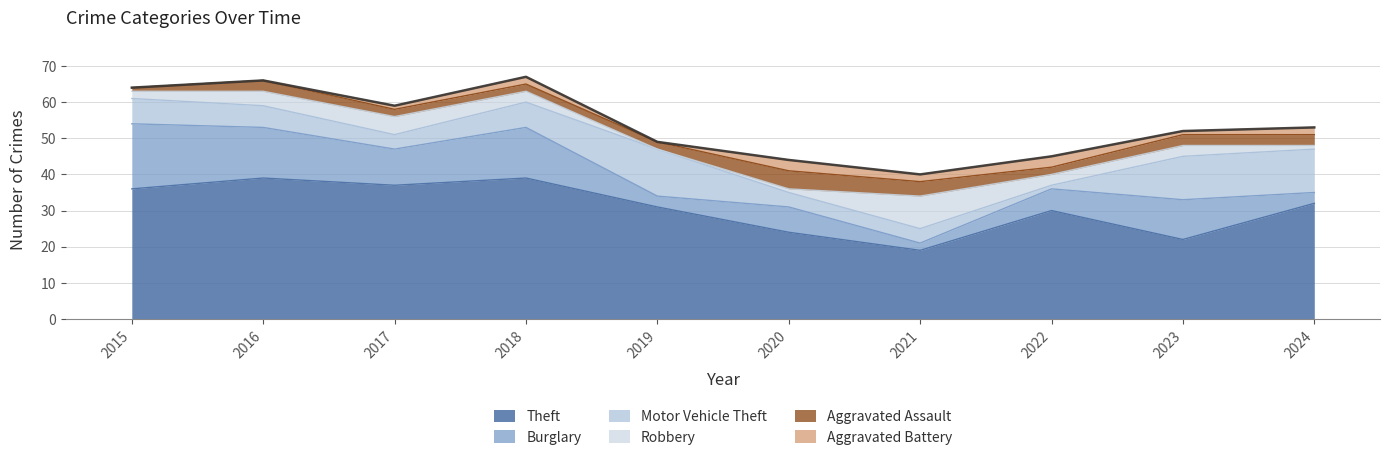

Reading left to right, extract all data points from this chart.

Theft: 36	39	37	39	31	24	19	30	22	32
Burglary: 18	14	10	14	3	7	2	6	11	3
Motor Vehicle Theft: 7	6	4	7	13	4	4	1	12	12
Robbery: 2	4	5	3	0	1	9	3	3	1
Aggravated Assault: 1	3	2	2	2	5	4	2	3	3
Aggravated Battery: 0	0	1	2	0	3	2	3	1	2